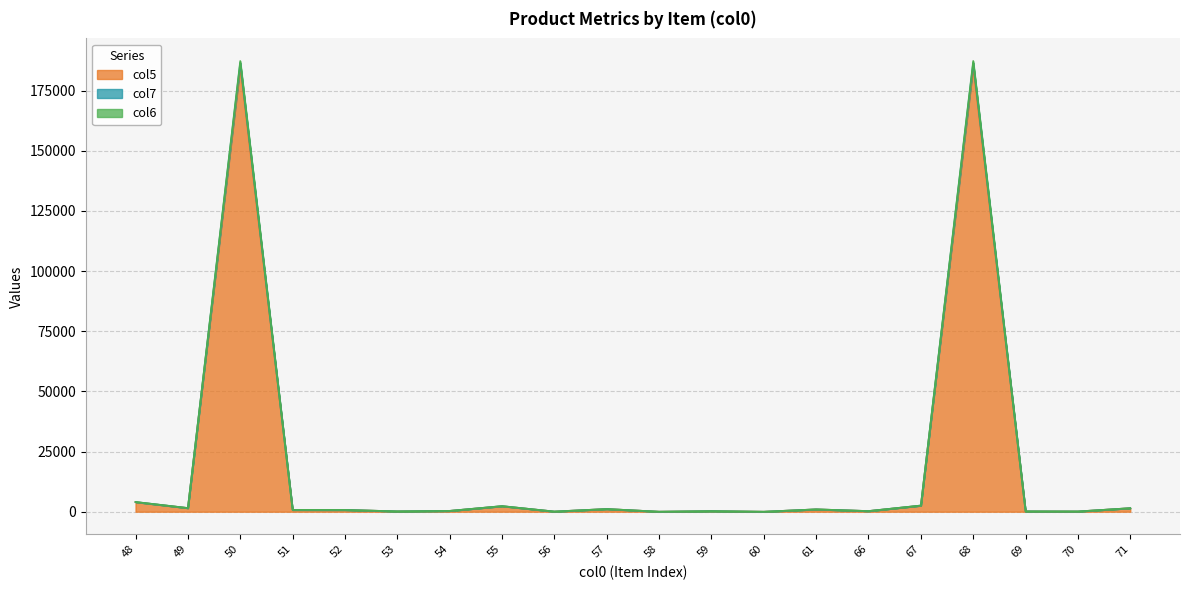

Which has a higher value, 50 or 70?

50